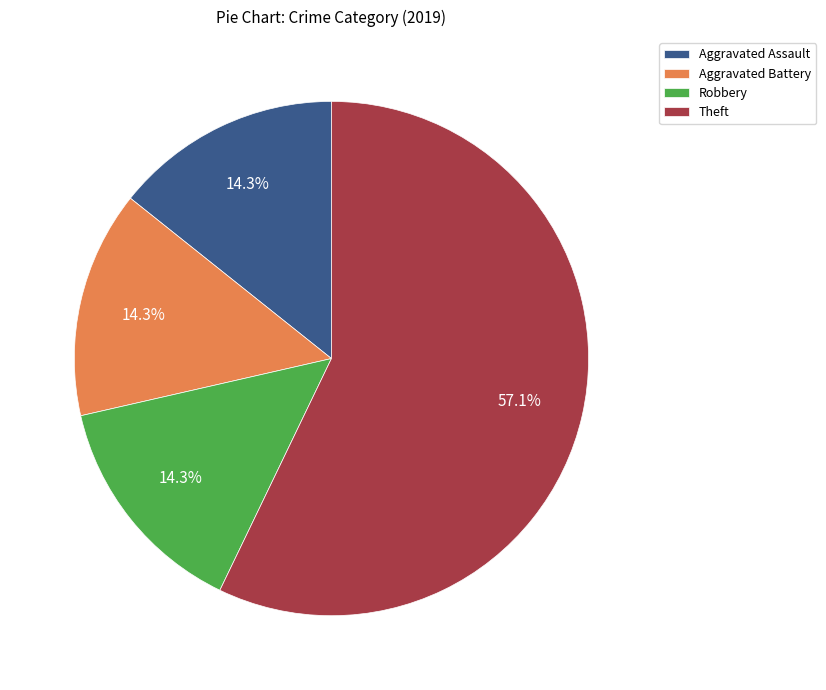

Approximately how many times larger is the value at Theft compared to Aggravated Battery?

4.0